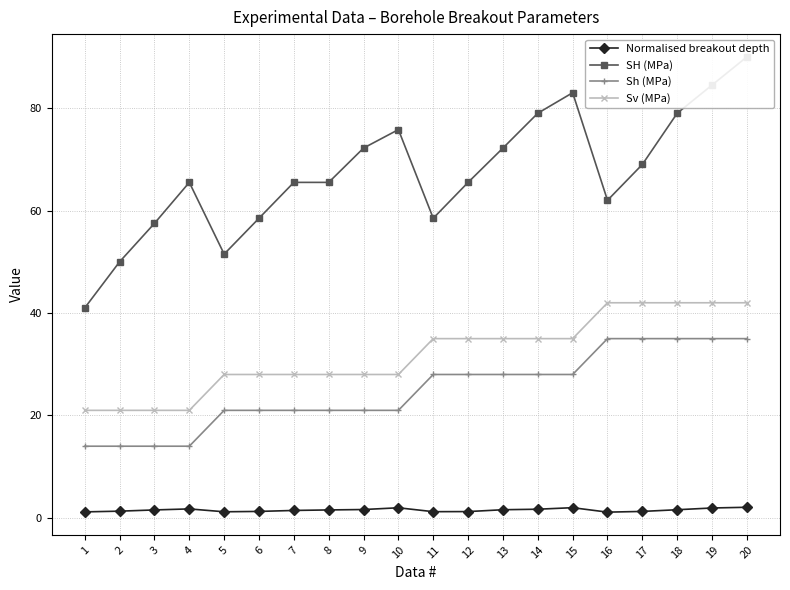

True or false: Sh (MPa) and Normalised breakout depth cross at least once.

False